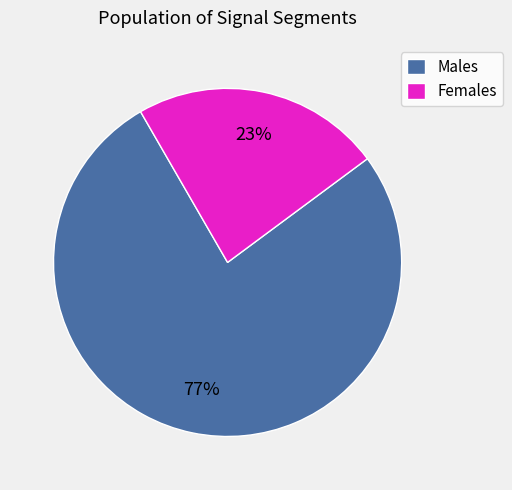

Rank the categories by value from lowest to highest.

Females, Males